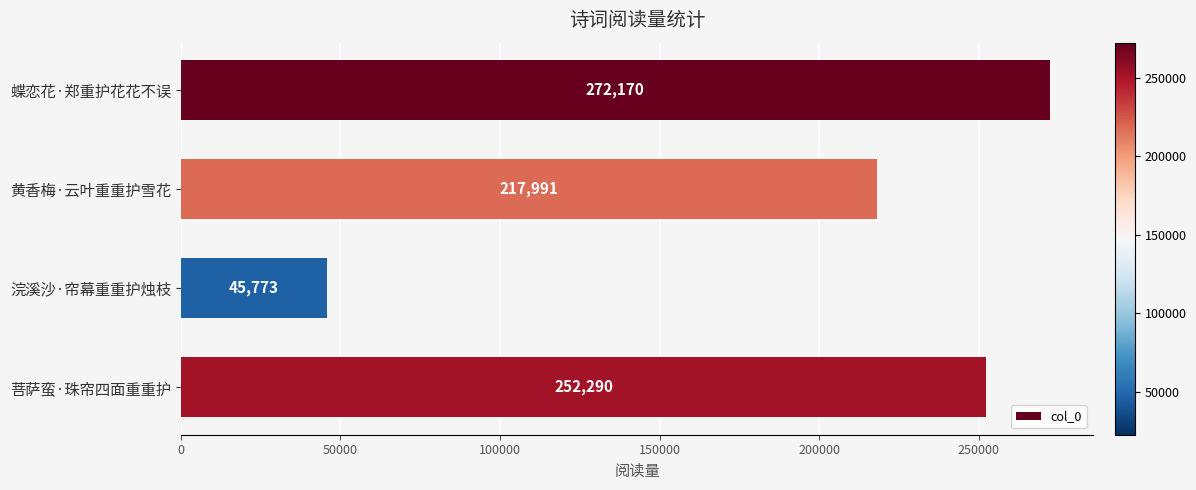

Is it true that the value at 黄香梅·云叶重重护雪花 is 377804?

False